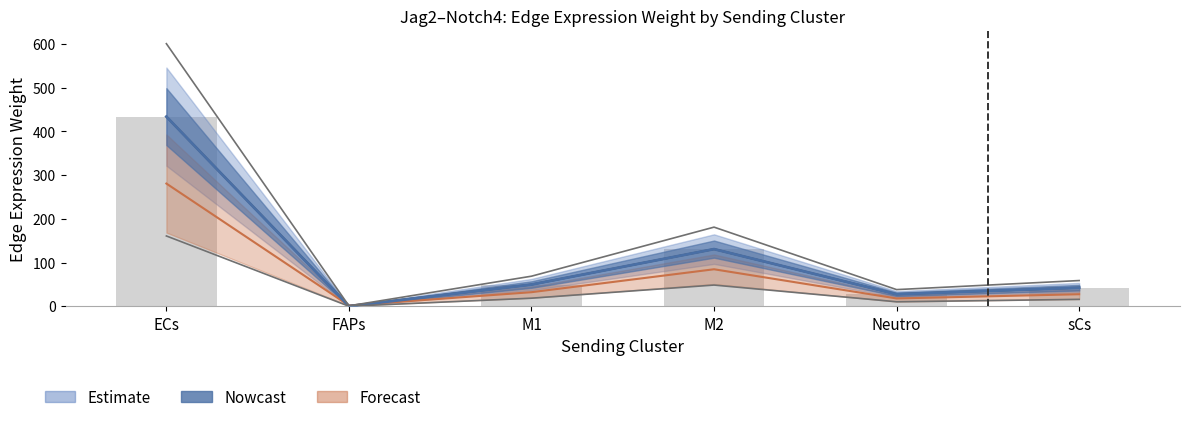

What is the difference between the Ligand average expression value values at M1 and Neutro?

14.3